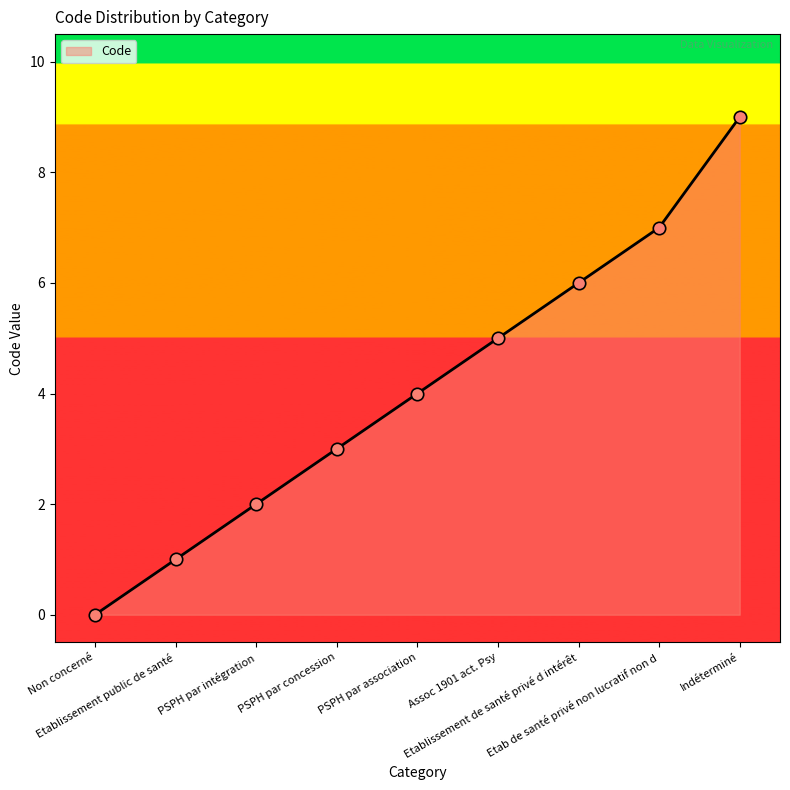

Between Etablissement de santé privé d intérêt and PSPH par association, which is larger?

Etablissement de santé privé d intérêt